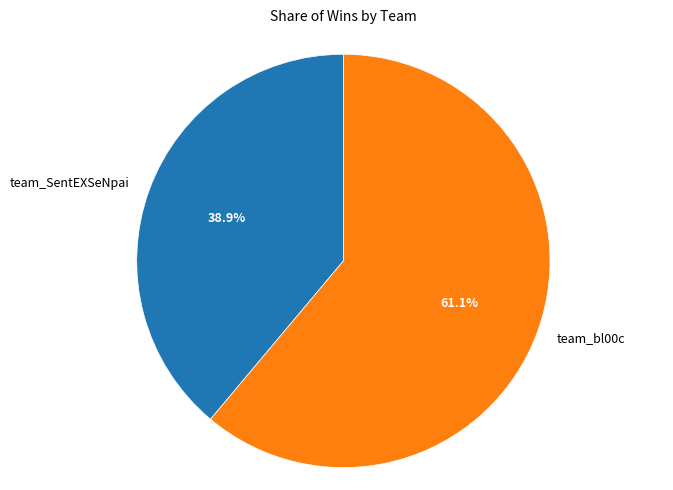

To the nearest percent, what is the combined percentage of team_SentEXSeNpai and team_bl00c?

100%